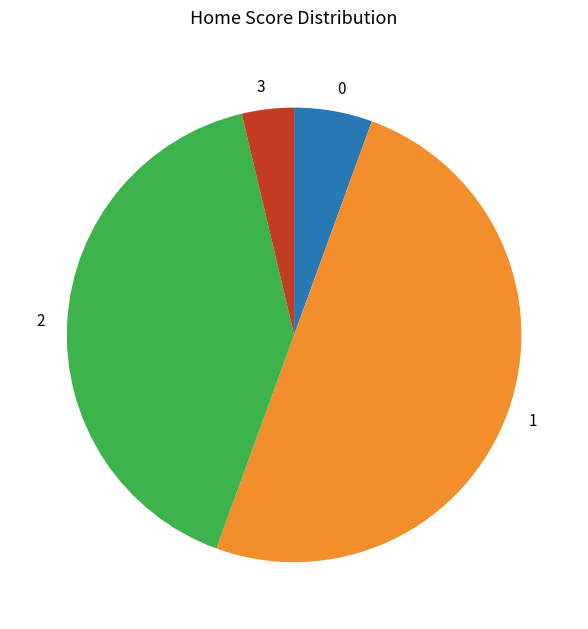

How many slices are in this pie chart?

4